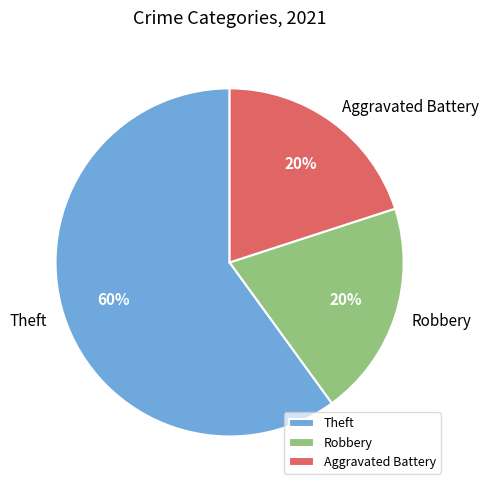

Combined, do Robbery and Aggravated Battery account for over 50%?

No